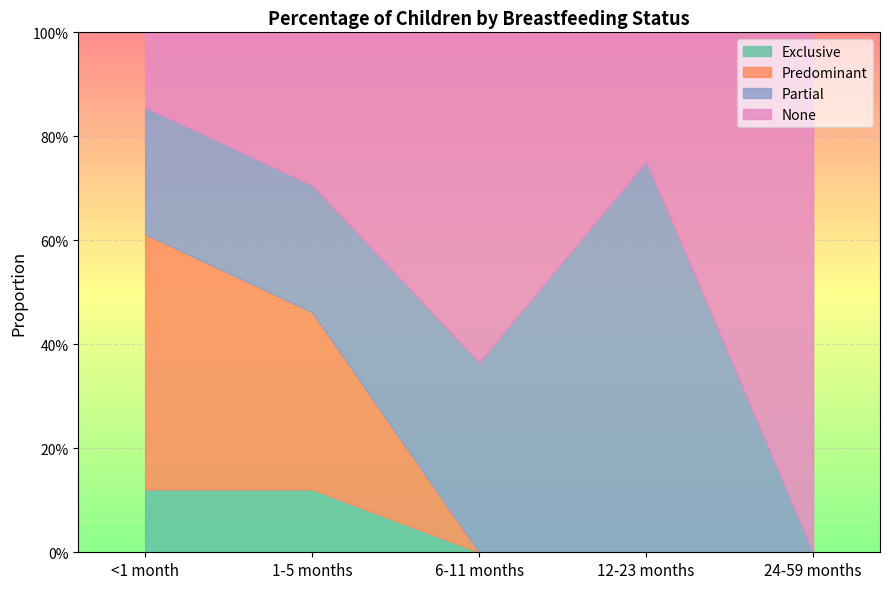

At <1 month, list the series in order from largest to smallest.

Predominant, Partial, None, Exclusive